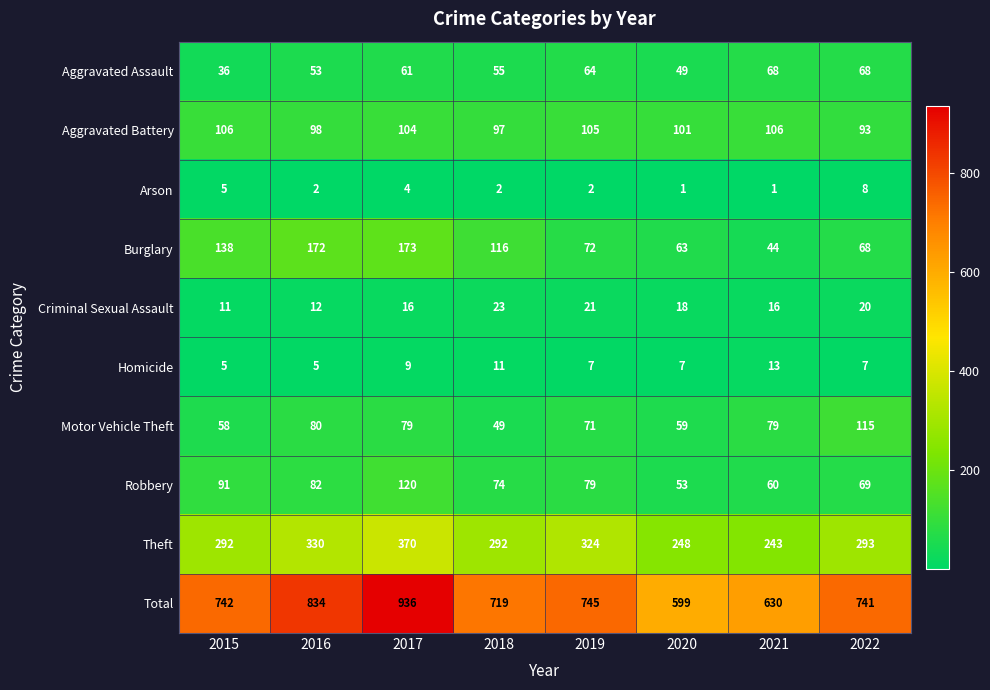

At which category is the sum across all series the highest?

2017